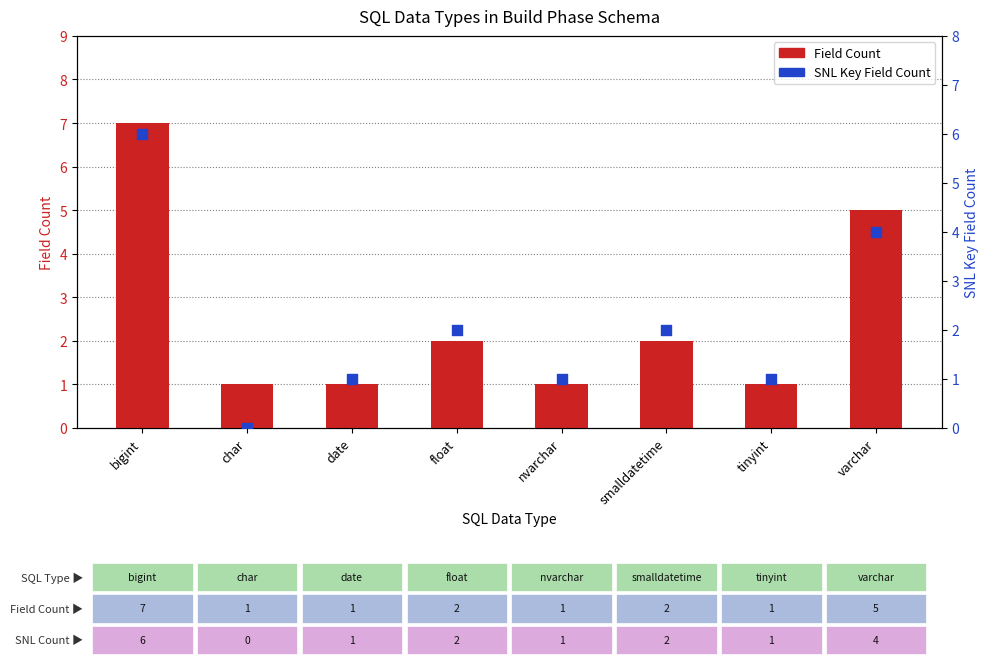

Which series has the largest total across all categories?

Field Count